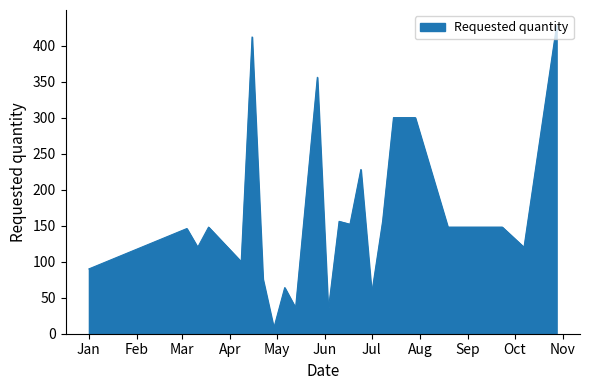

What is the sum of all values?

3780